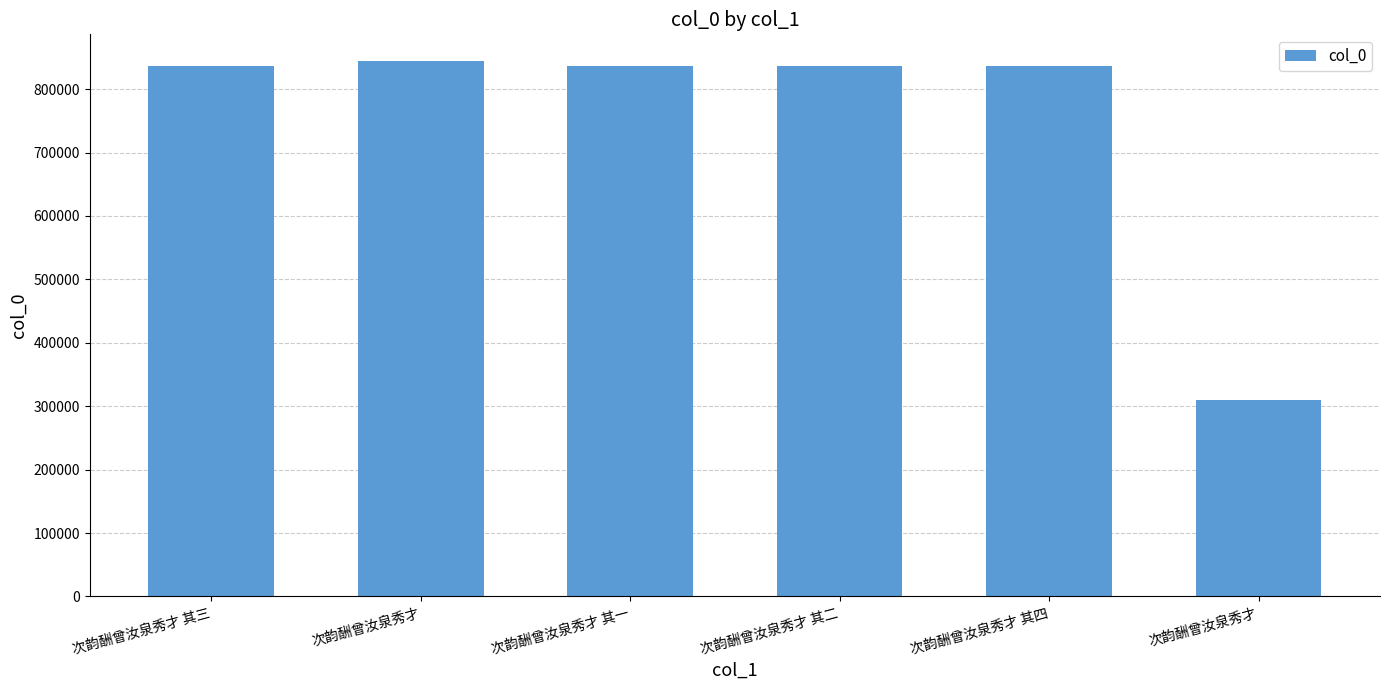

What is the difference between the second highest and minimum values?

526404